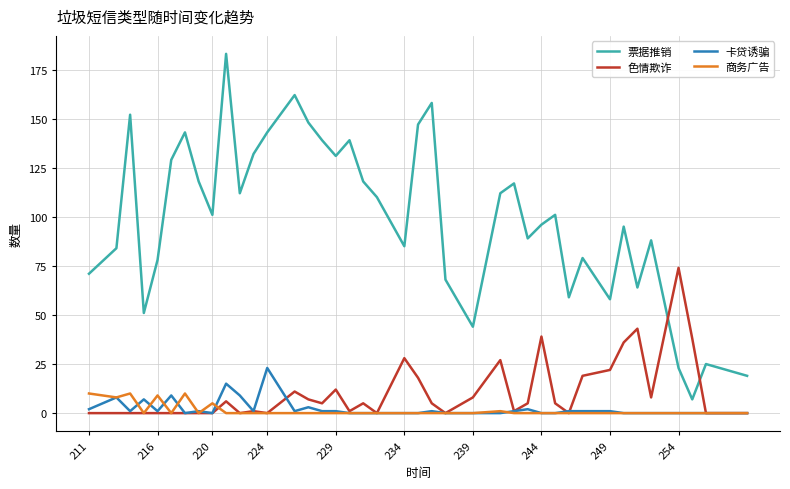

Rank the series by their maximum value, from highest to lowest.

票据推销, 色情欺诈, 卡贷诱骗, 商务广告